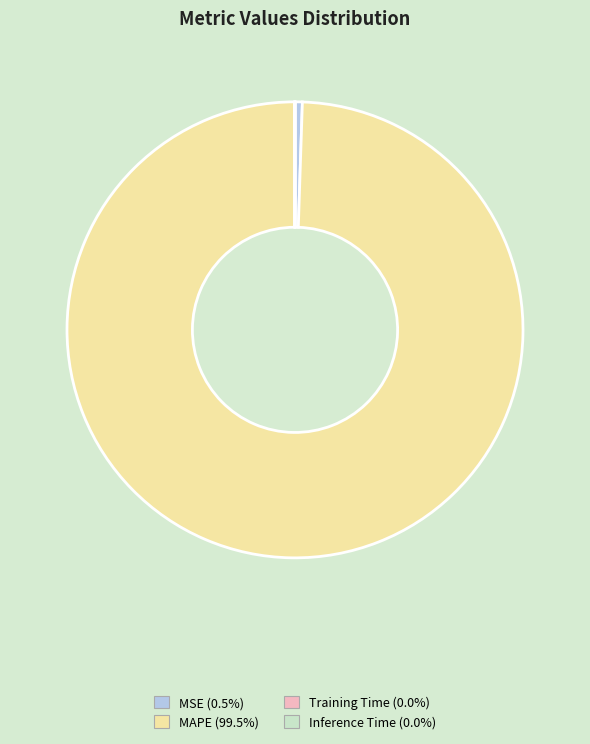

Does MAPE (99.5%) represent more than half of the total?

Yes